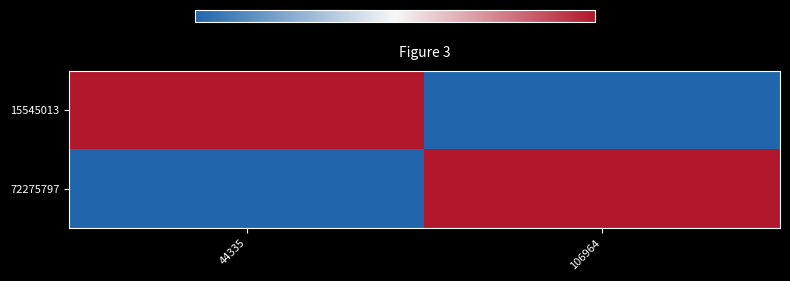

What is the total value across all series at 106964?

1